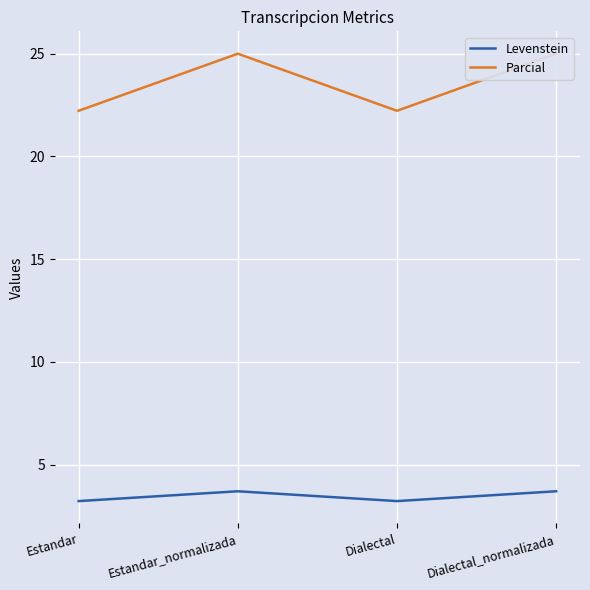

Rank the series at Dialectal_normalizada from lowest to highest value.

Levenstein, Parcial